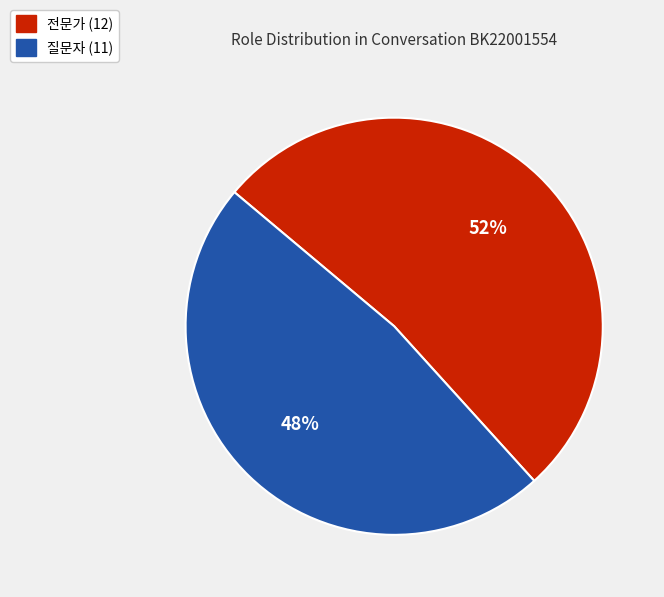

What is the smallest slice in the pie chart?

질문자